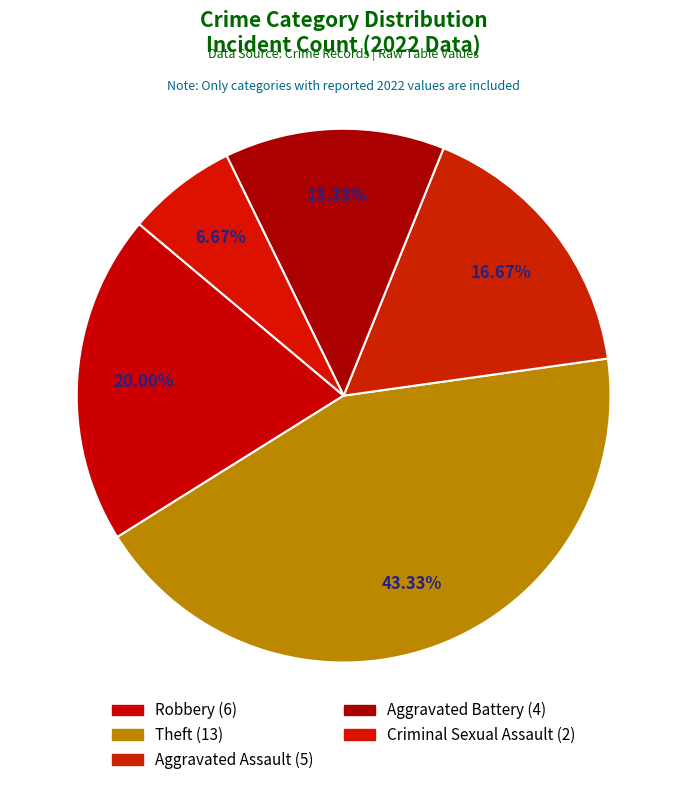

How many slices are in this pie chart?

5